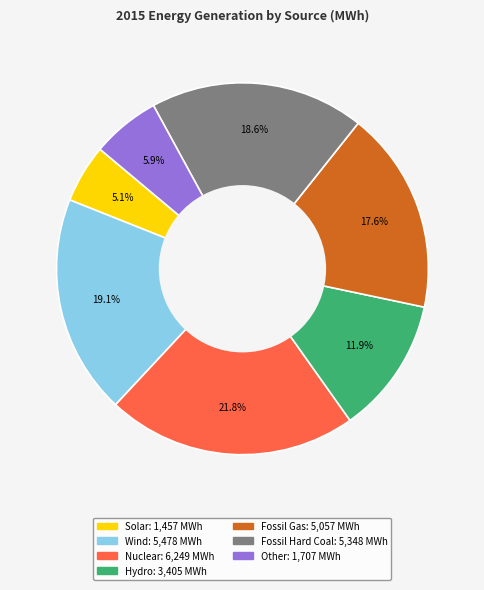

What is the smallest slice in the pie chart?

Solar